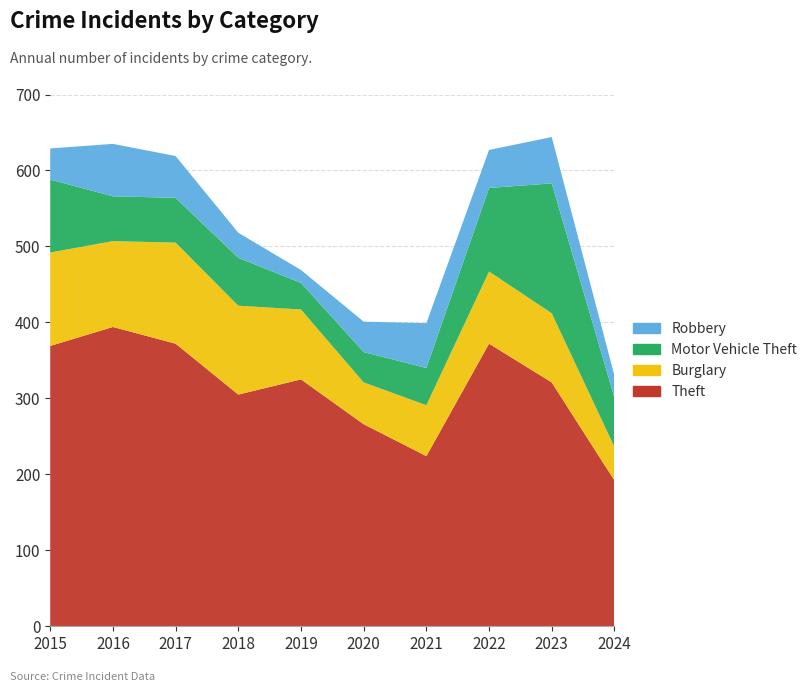

Reading left to right, list all the values displayed in this chart.

Theft: 369	394	372	305	325	266	224	372	321	192
Burglary: 123	113	133	117	92	55	67	95	91	44
Motor Vehicle Theft: 96	59	59	63	35	40	49	110	171	65
Robbery: 41	69	55	33	17	40	59	50	61	29